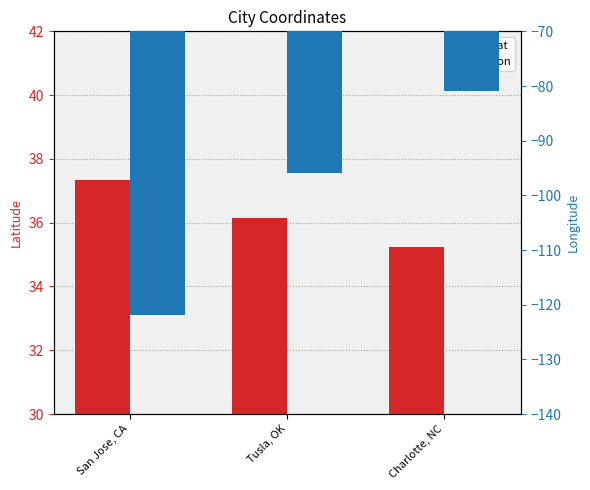

At which label is lat closest to 36?

Tusla, OK